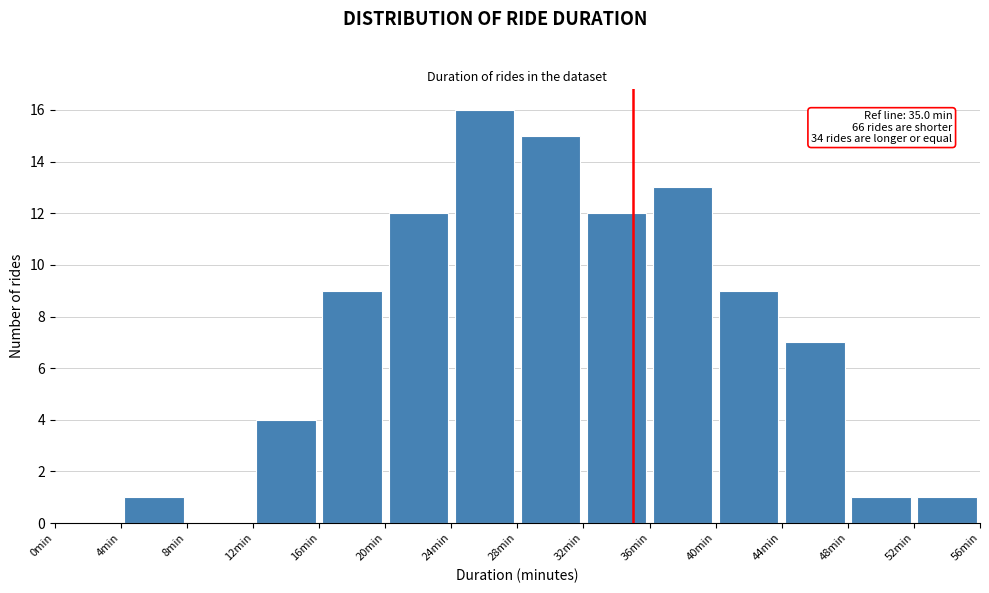

Over which range of the x-axis is the bar tallest?

24 to 28